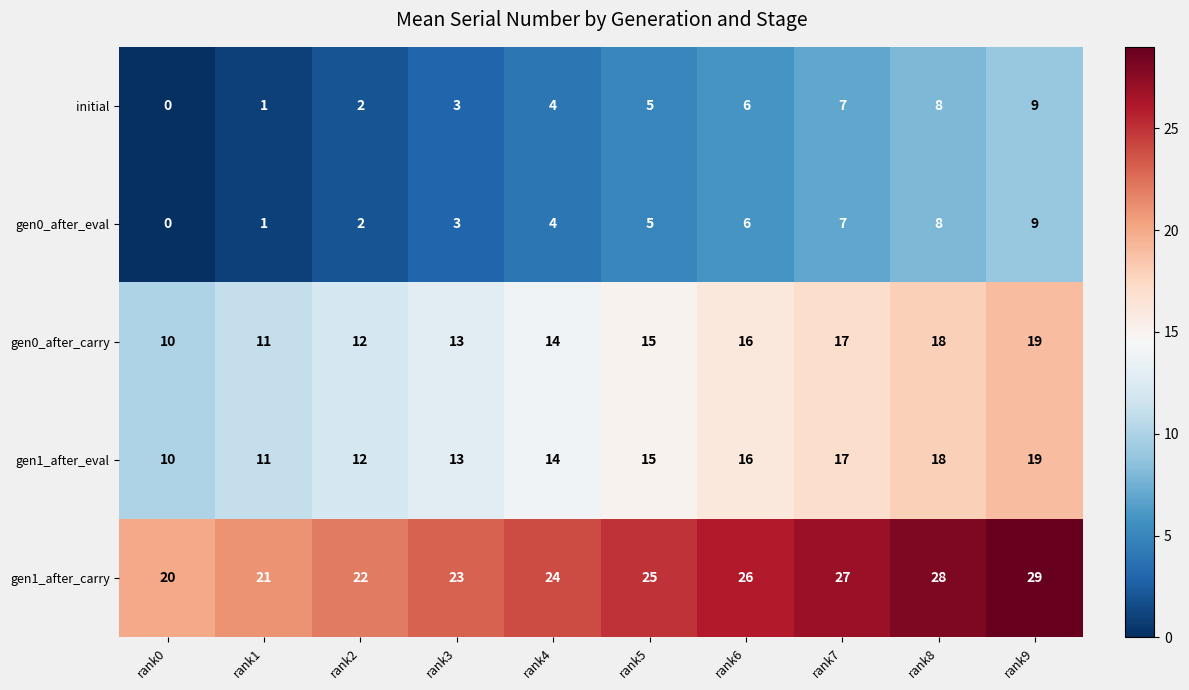

What is the difference between the maximum and minimum values in the gen0_after_eval series?

9